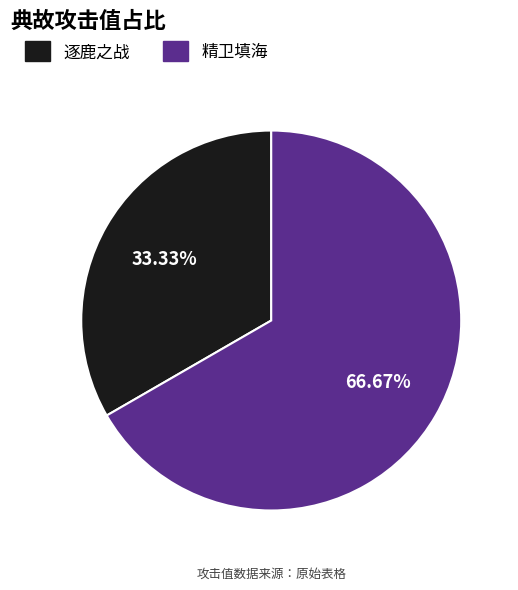

The 精卫填海 slice represents 67% of the pie. True or false?

True